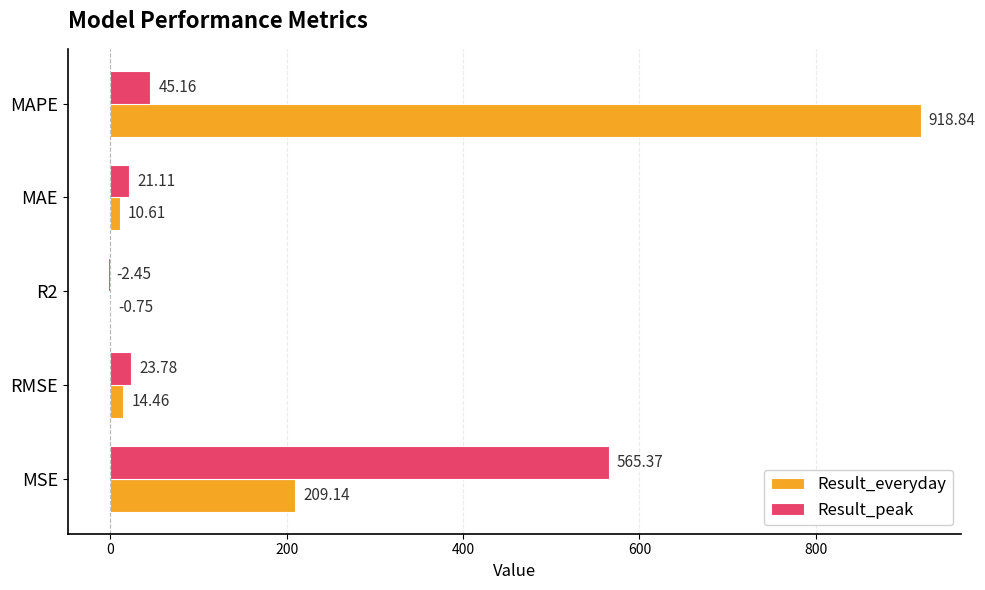

What is the sum of all Result_everyday values?

1152.3